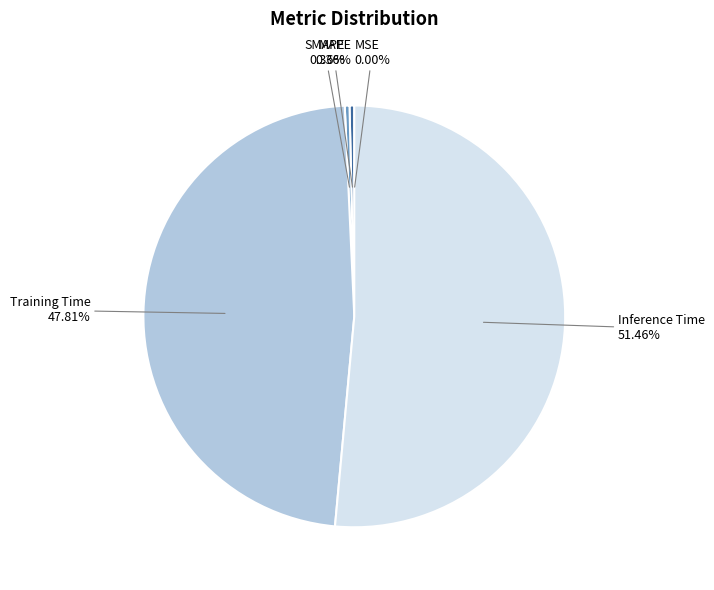

Is it true that MAPE is 0% of the pie?

True